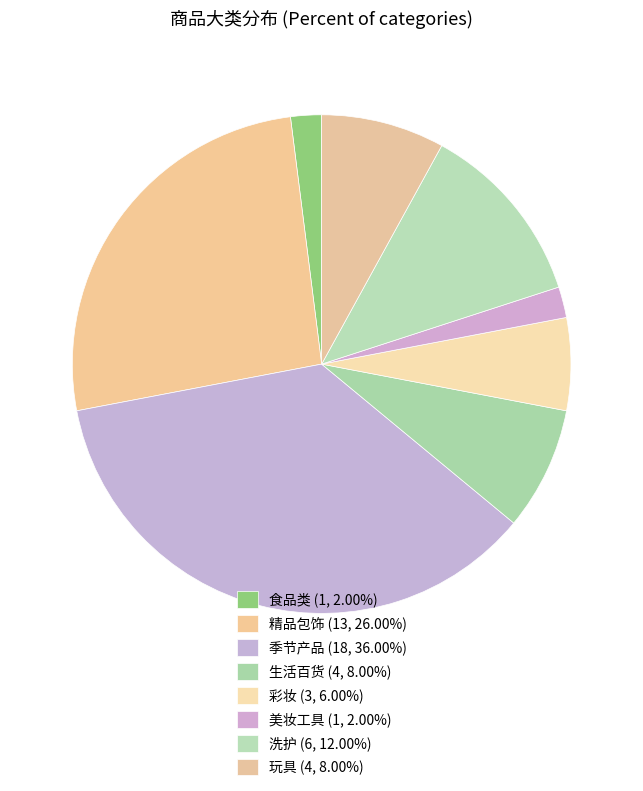

To the nearest percent, what percentage of the pie is 美妆工具?

2%